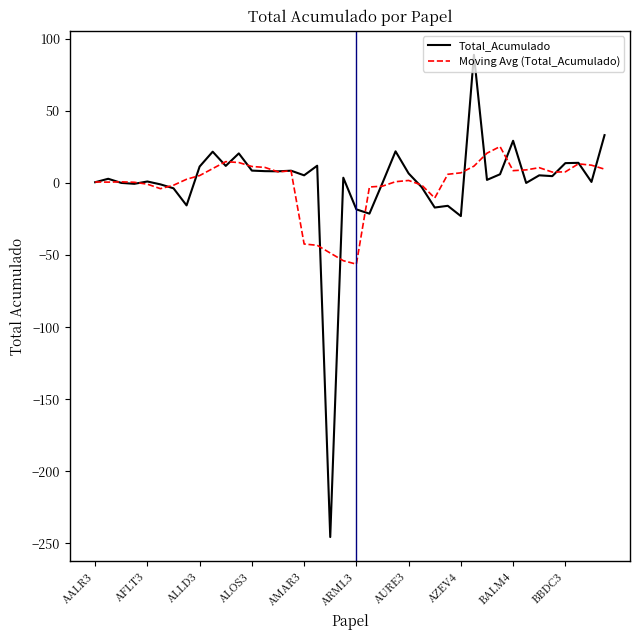

List the series in order of their peak value, highest first.

Total_Acumulado, Moving Avg (Total_Acumulado)